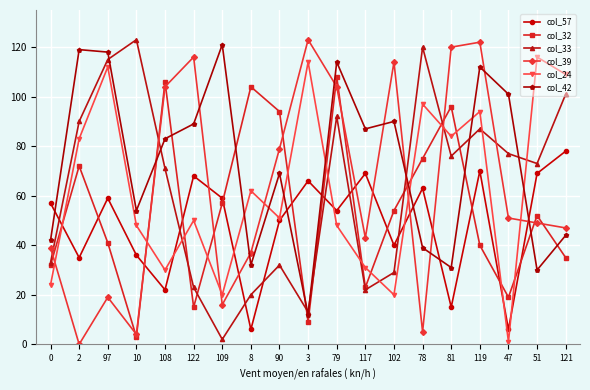

At 122, list the series in order from largest to smallest.

col_39, col_42, col_57, col_24, col_33, col_32